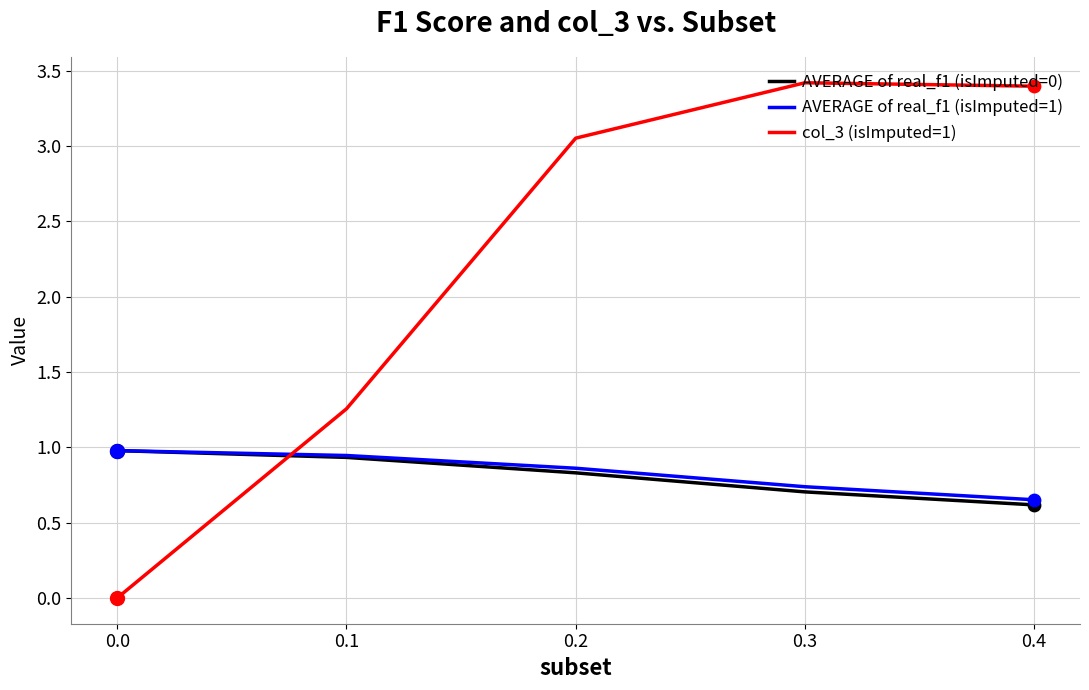

At how many categories does at least one series exceed 0?

5